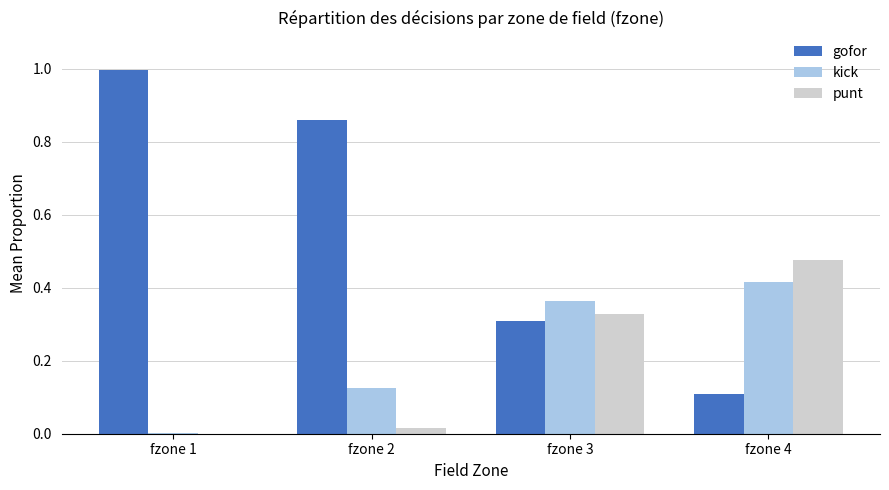

What is the sum of the punt values at fzone 3 and fzone 4?

0.8